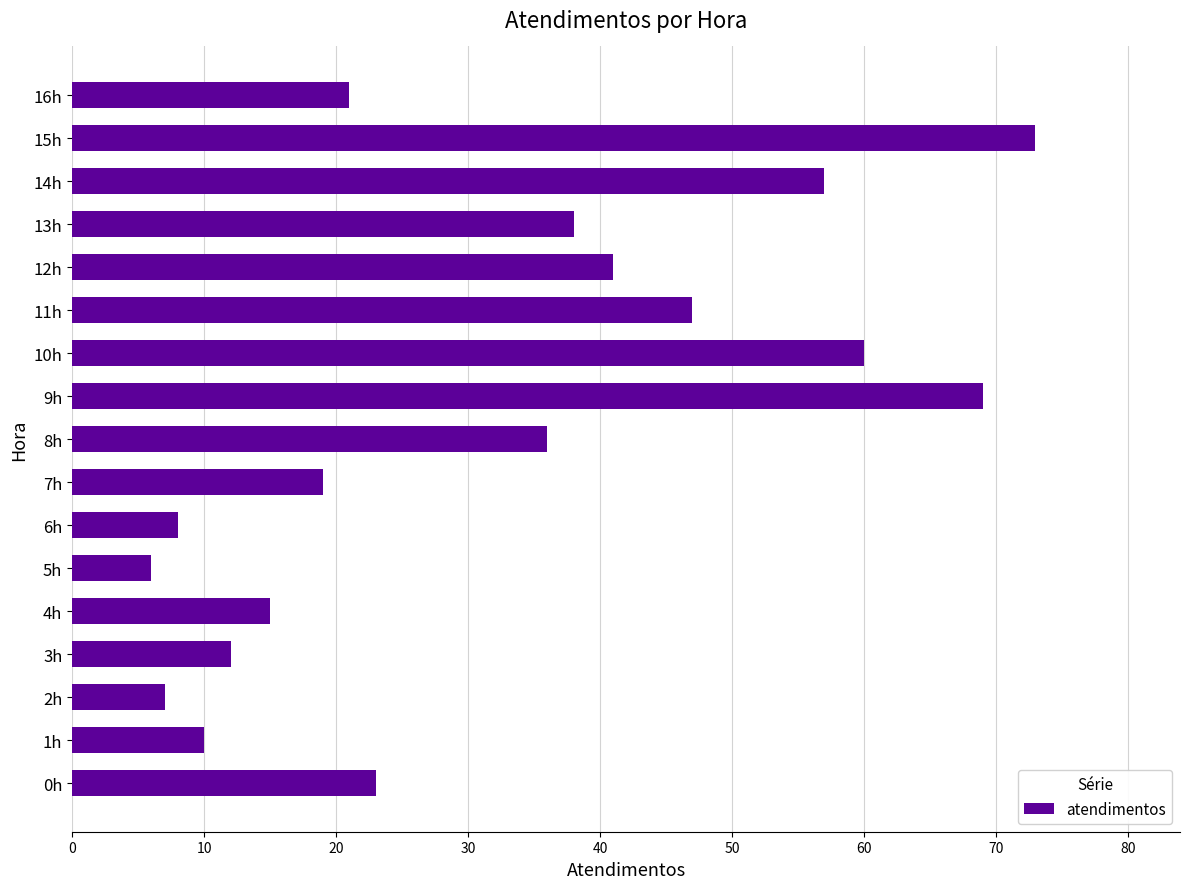

Which label corresponds to the smallest value in the chart?

5h